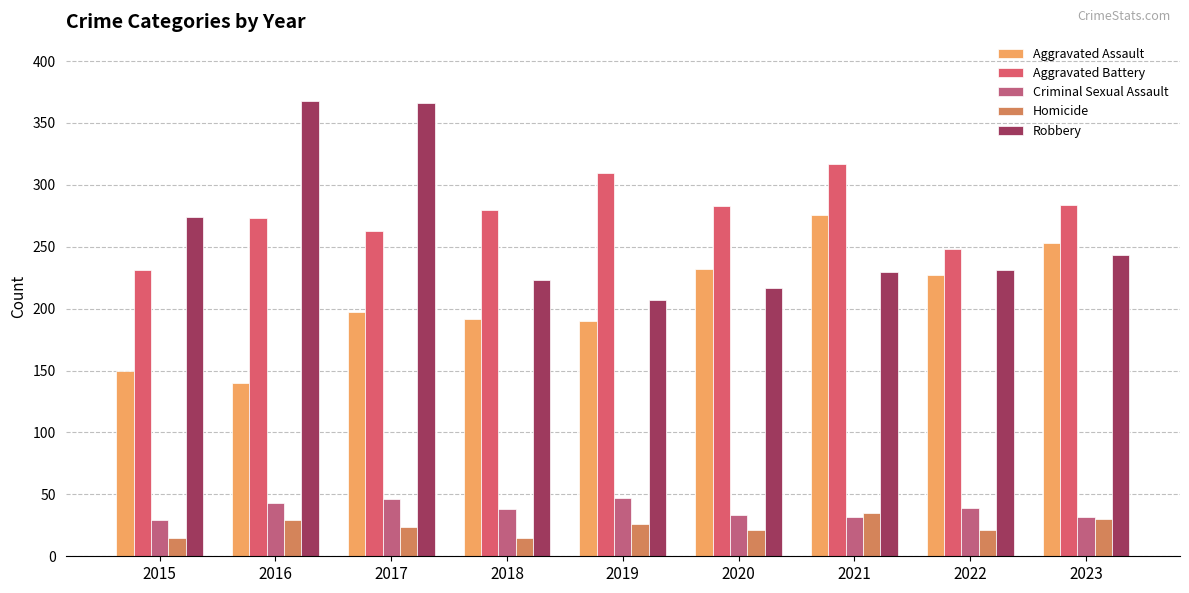

At which category is the sum across all series the highest?

2017